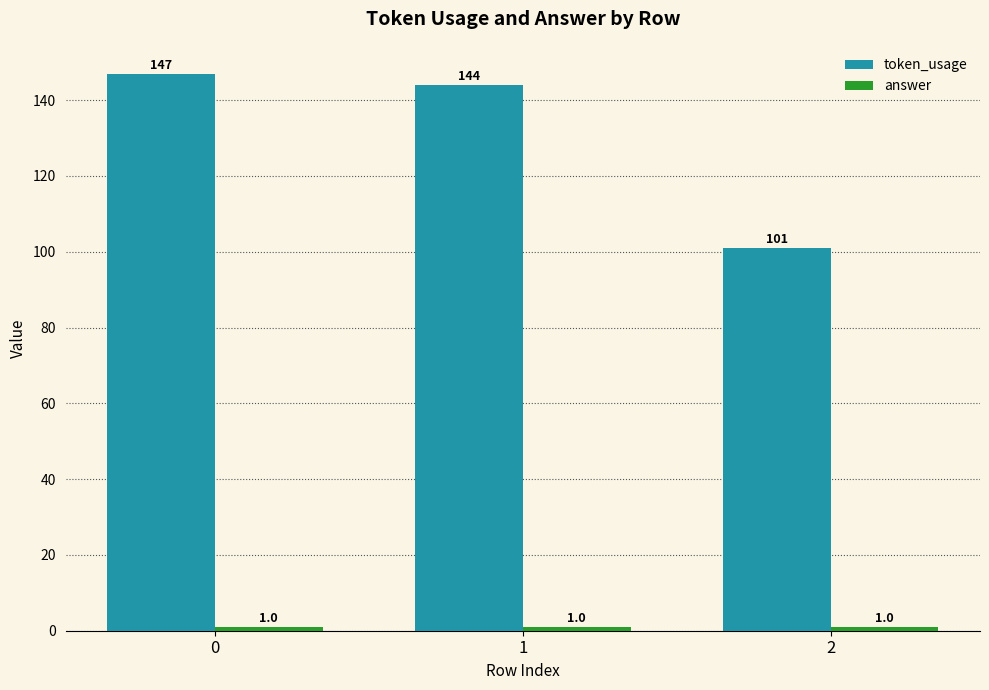

What is the average value of the token_usage series?

131